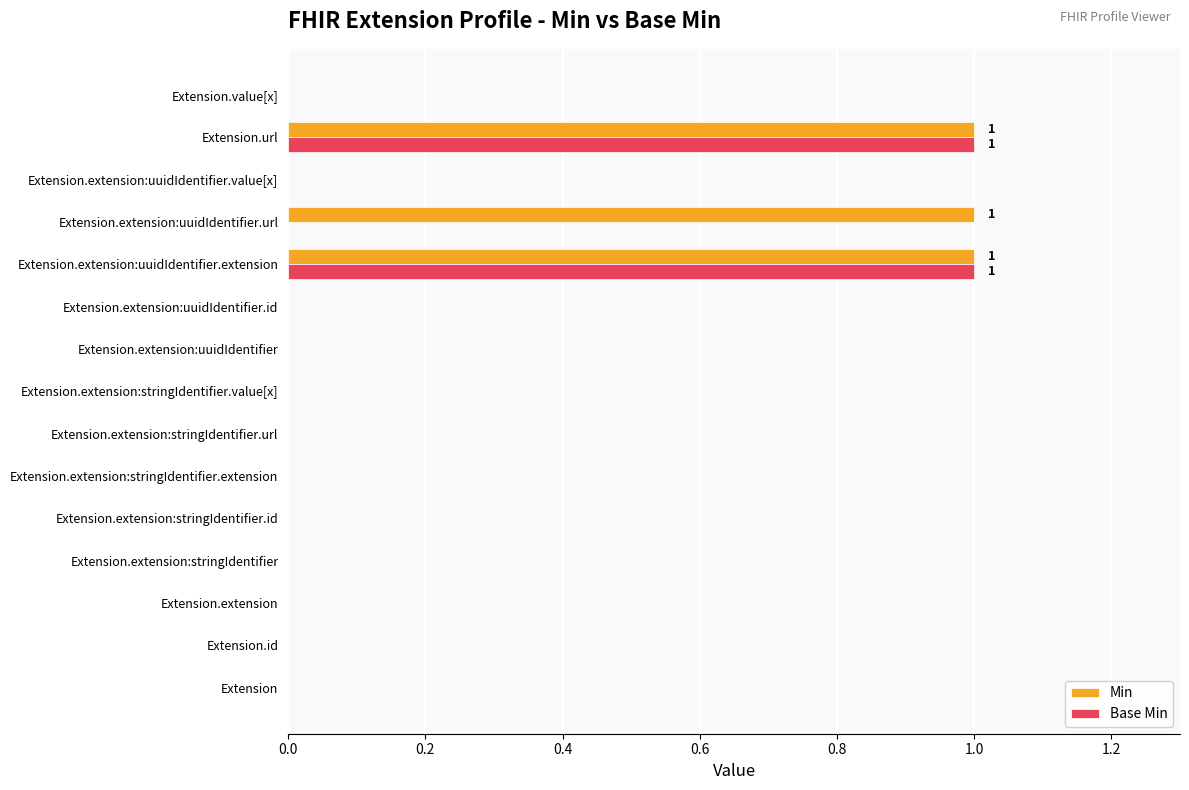

Which series has the largest total across all categories?

Min